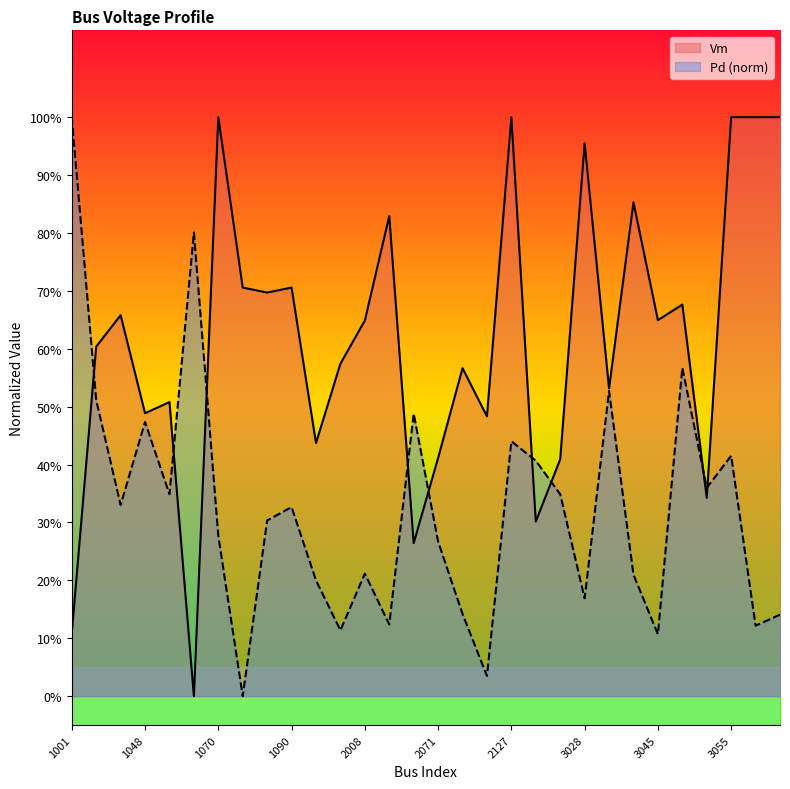

Does the chart display data point markers on the line(s)?

No